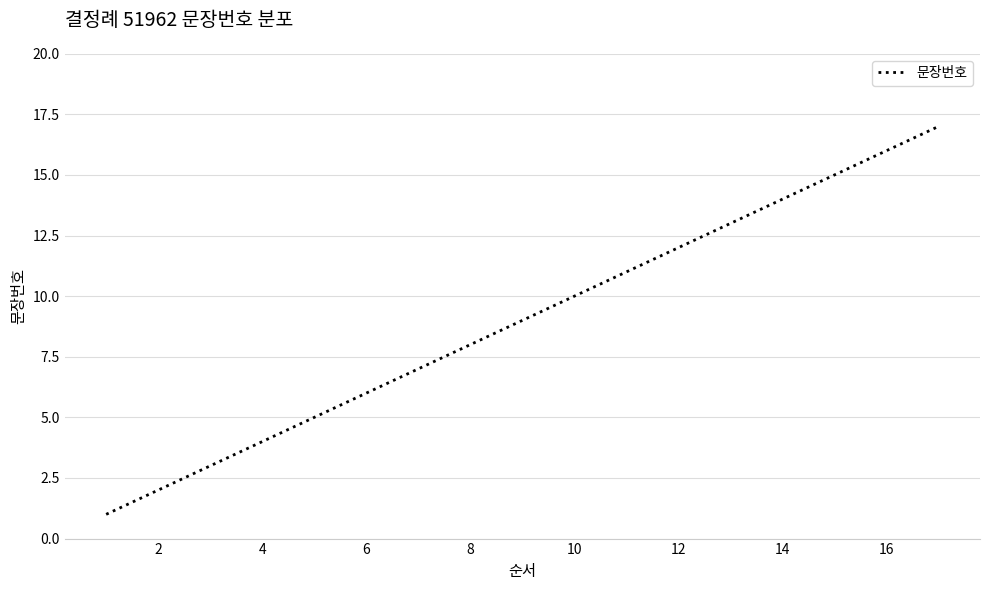

Does the chart have visible grid lines?

Yes